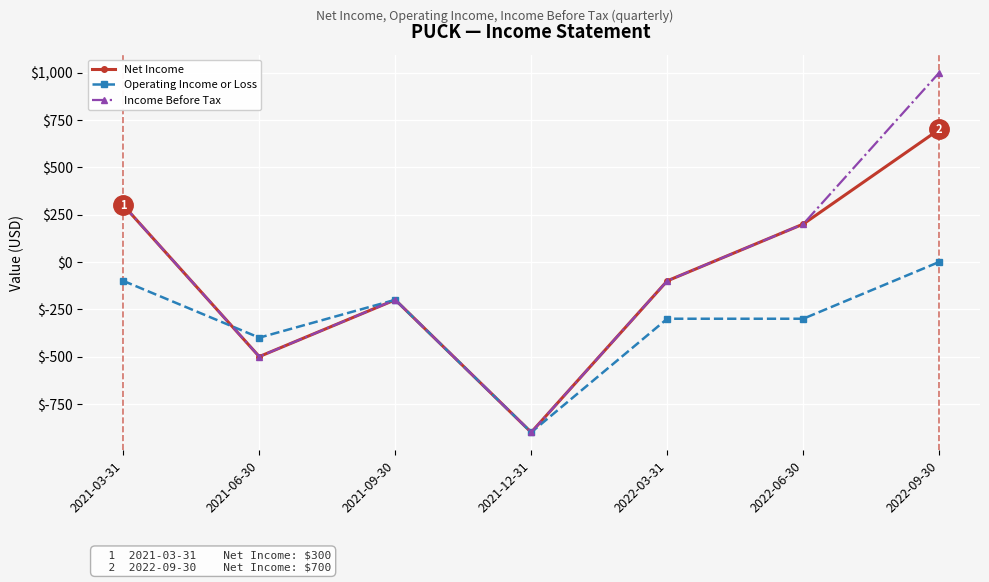

At which category does the chart reach its peak across all series?

2022-09-30